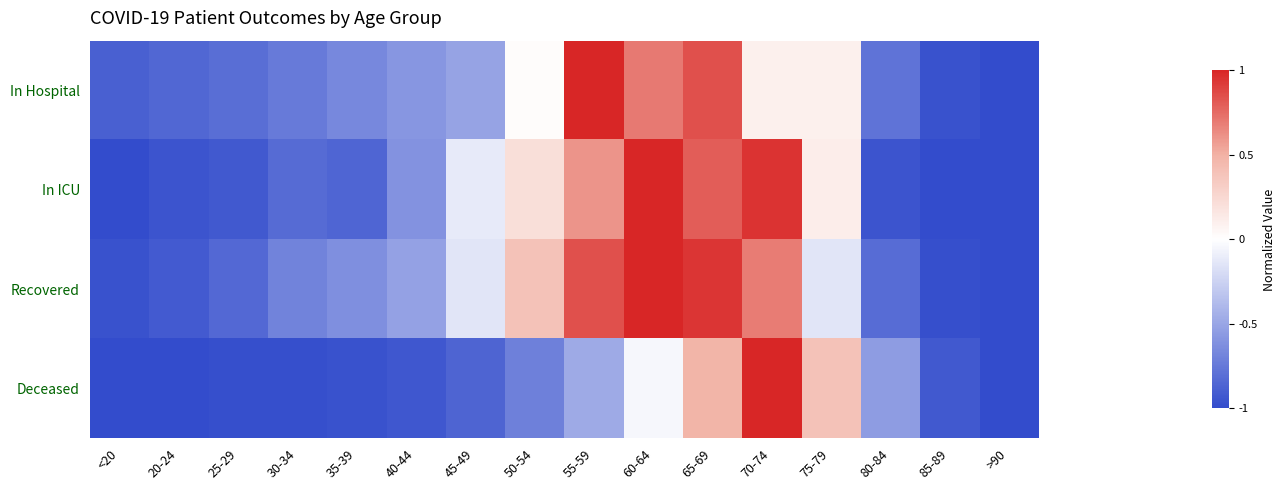

Reading left to right, transcribe all the data shown in this chart.

In Hospital: <20=-0.9	20-24=-0.8	25-29=-0.8	30-34=-0.7	35-39=-0.7	40-44=-0.6	45-49=-0.5	50-54=0.0	55-59=1.0	60-64=0.7	65-69=0.8	70-74=0.1	75-79=0.1	80-84=-0.8	85-89=-1.0	>90=-1.0
In ICU: <20=-1.0	20-24=-1.0	25-29=-0.9	30-34=-0.8	35-39=-0.9	40-44=-0.6	45-49=-0.1	50-54=0.2	55-59=0.6	60-64=1.0	65-69=0.8	70-74=1.0	75-79=0.1	80-84=-1.0	85-89=-1.0	>90=-1.0
Recovered: <20=-1.0	20-24=-0.9	25-29=-0.8	30-34=-0.7	35-39=-0.6	40-44=-0.5	45-49=-0.1	50-54=0.4	55-59=0.8	60-64=1.0	65-69=0.9	70-74=0.7	75-79=-0.1	80-84=-0.8	85-89=-1.0	>90=-1.0
Deceased: <20=-1.0	20-24=-1.0	25-29=-1.0	30-34=-1.0	35-39=-1.0	40-44=-0.9	45-49=-0.9	50-54=-0.7	55-59=-0.5	60-64=-0.0	65-69=0.5	70-74=1.0	75-79=0.4	80-84=-0.6	85-89=-0.9	>90=-1.0